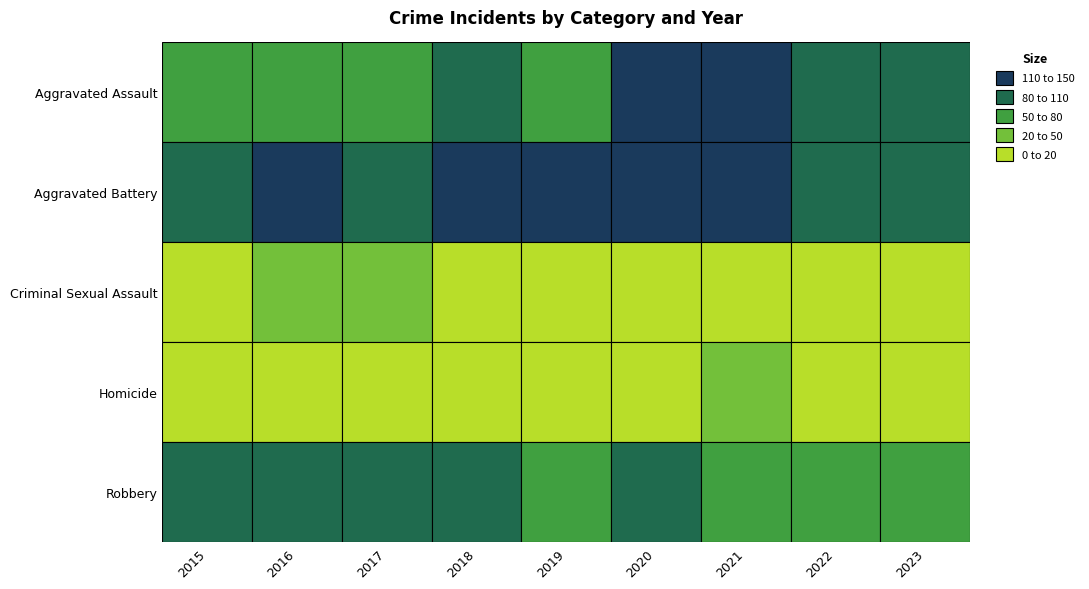

Which series changed the most between 2016 and 2020?

Aggravated Assault